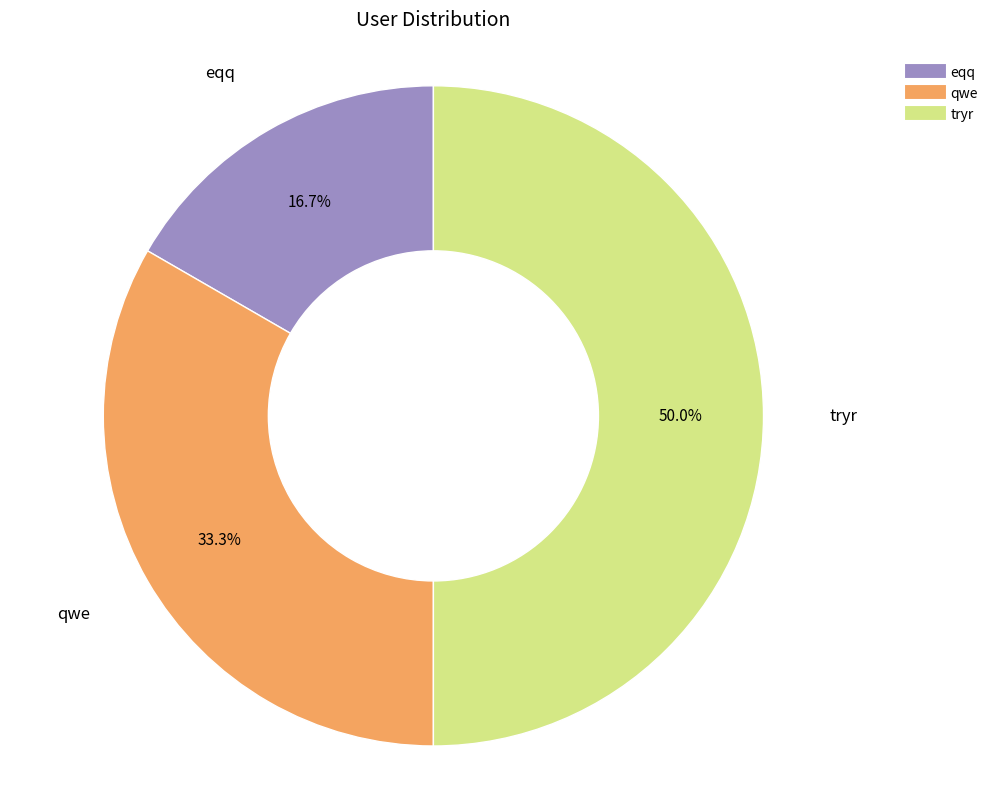

To the nearest percent, what percentage of the pie is qwe?

33%